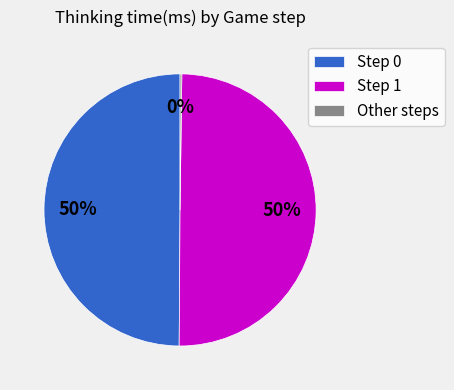

Is it true that Step 0 is 50% of the pie?

True